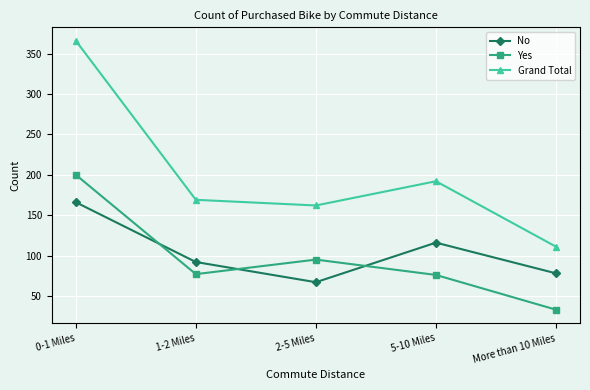

At 1-2 Miles, list the series in order from largest to smallest.

Grand Total, No, Yes